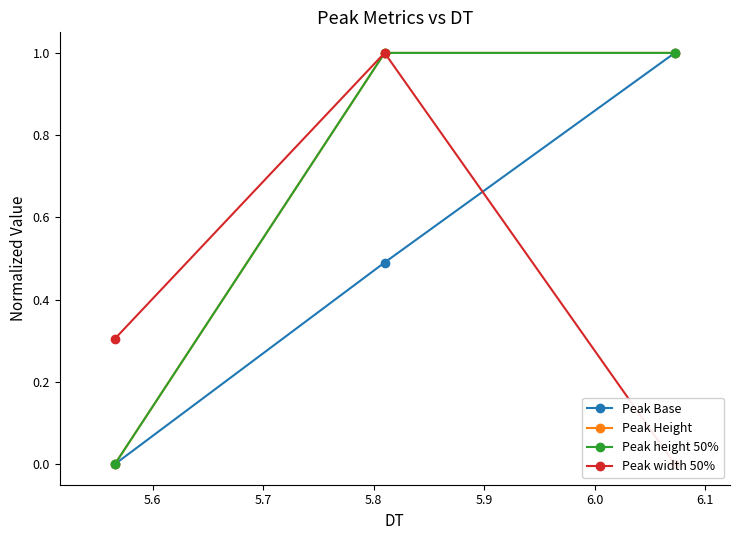

What is the difference between the maximum and minimum values in the Peak Height series?

1.0